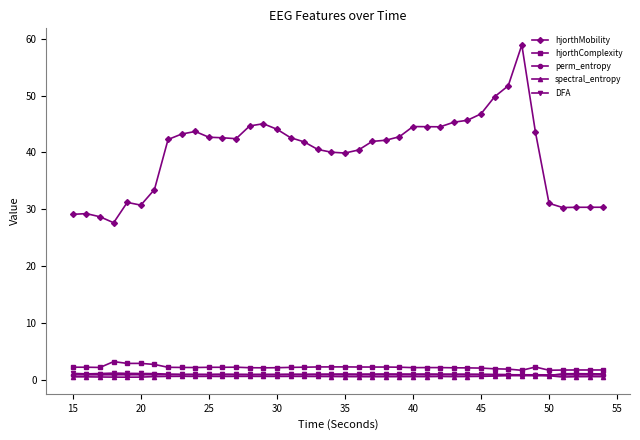

True or false: hjorthComplexity and hjorthMobility intersect in this chart.

False